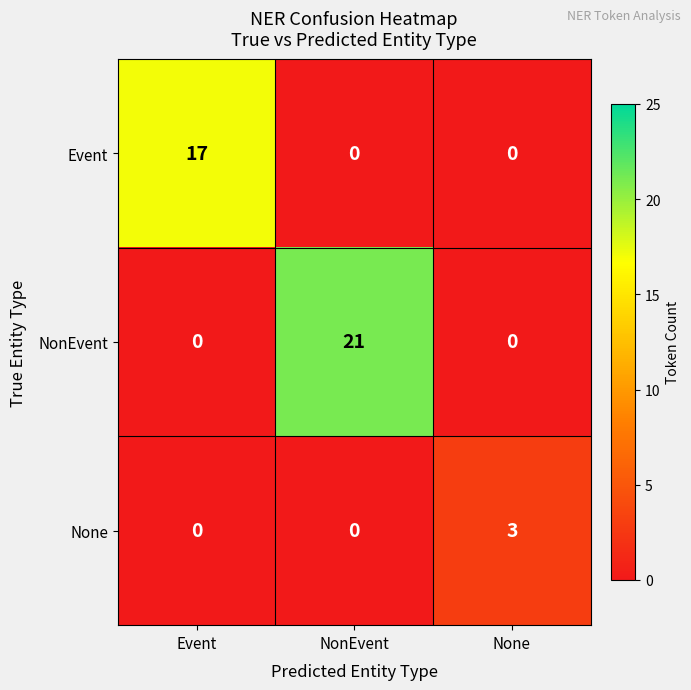

How many None values are between 0 and 3?

3